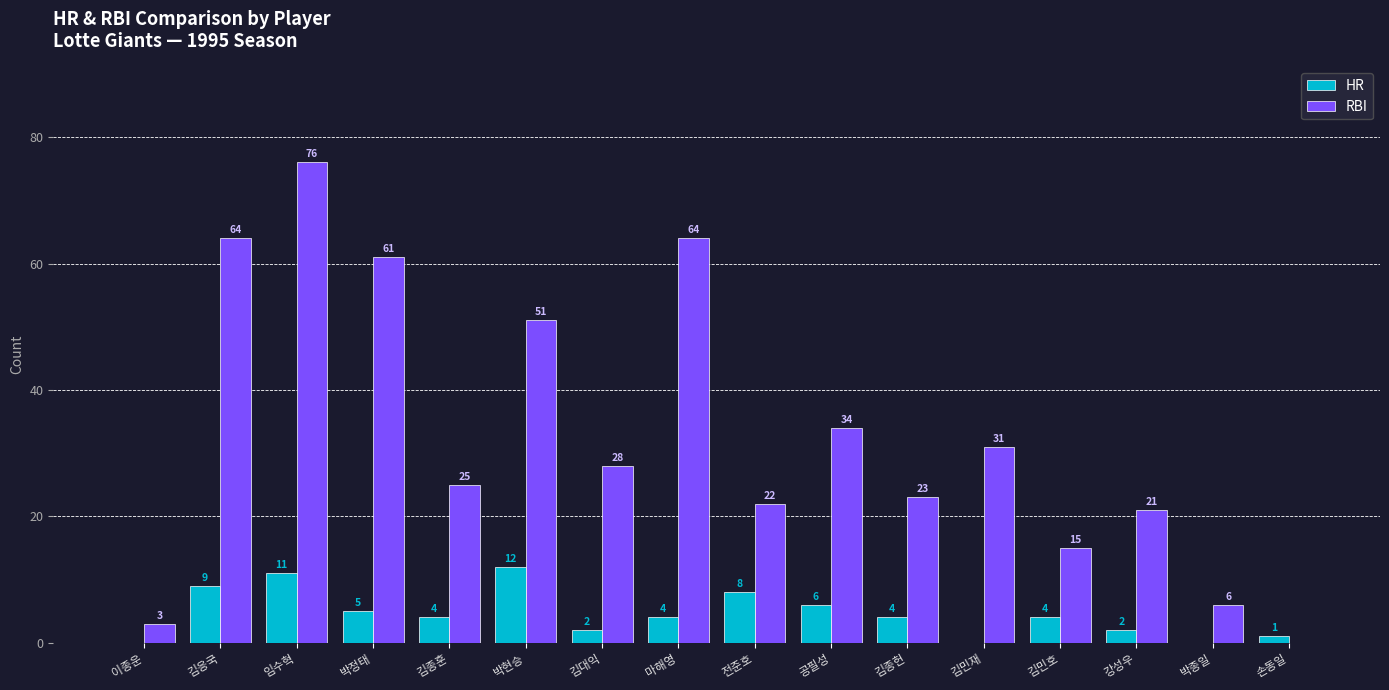

At which category is the sum across all series the highest?

임수혁